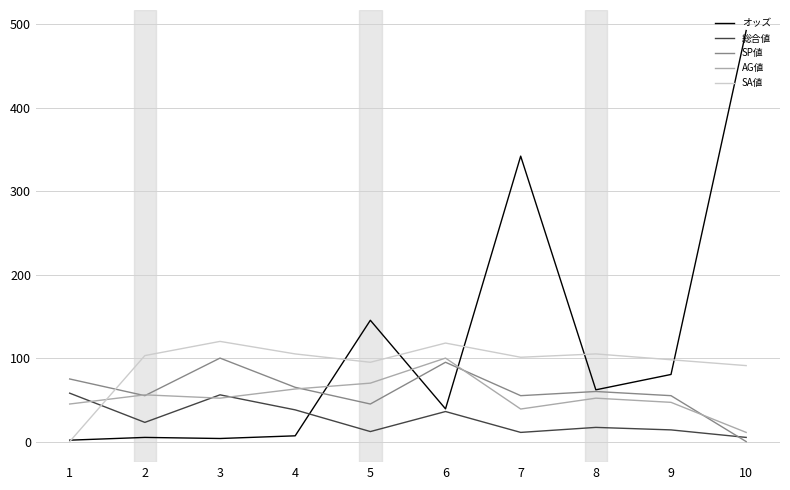

Is the value of SA値 at 4 greater than the value of SP値 at 6?

Yes